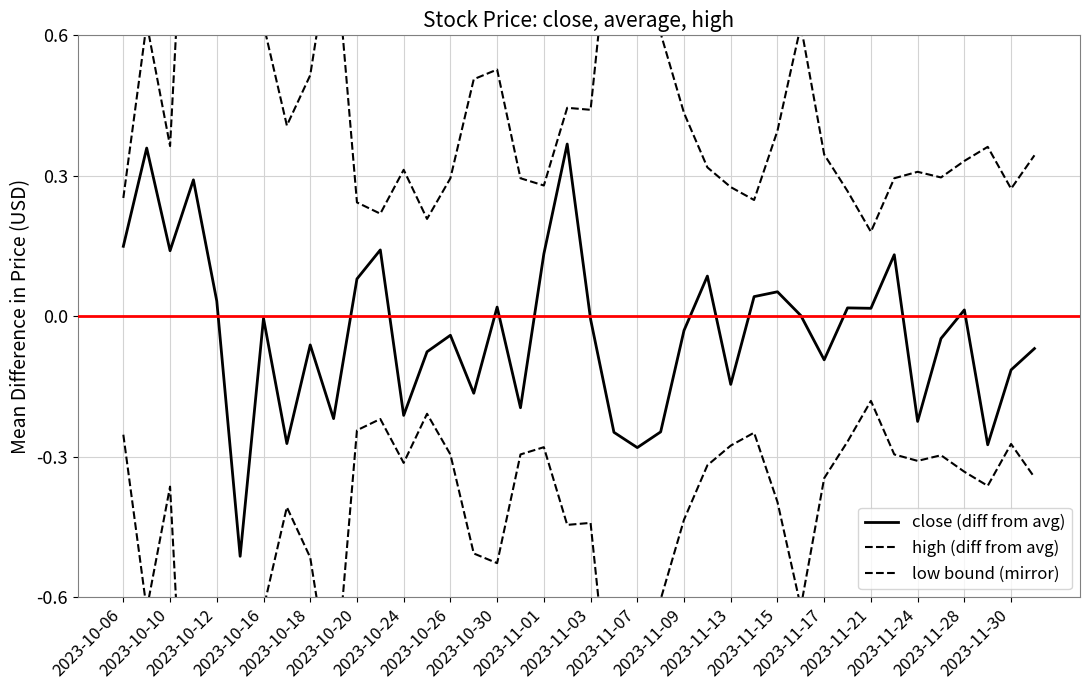

What is the difference between the second highest and minimum values in the low bound (mirror) series?

1.4